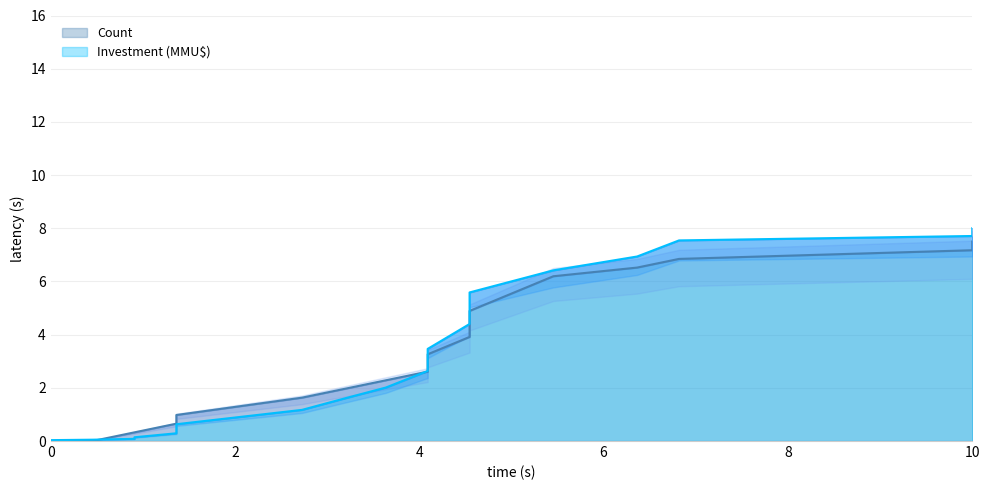

List the series in order of their peak value, highest first.

Investment (MMU$), Count